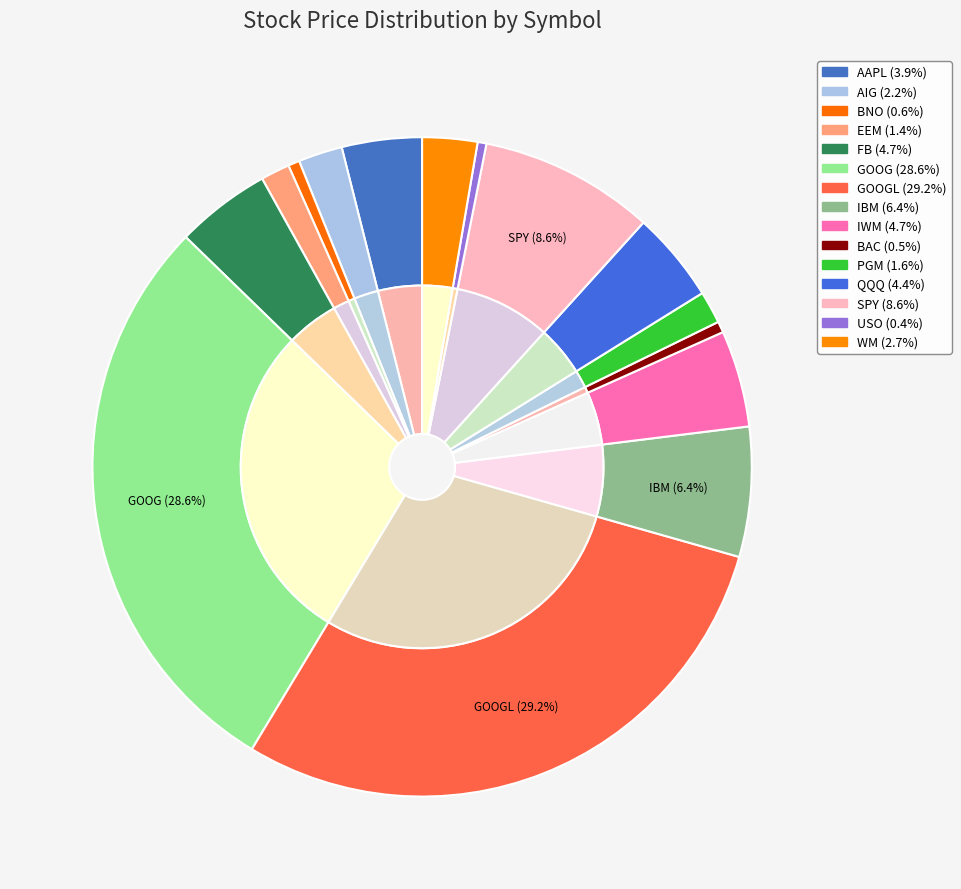

Approximately how many times larger is the value at GOOG compared to AIG?

13.3